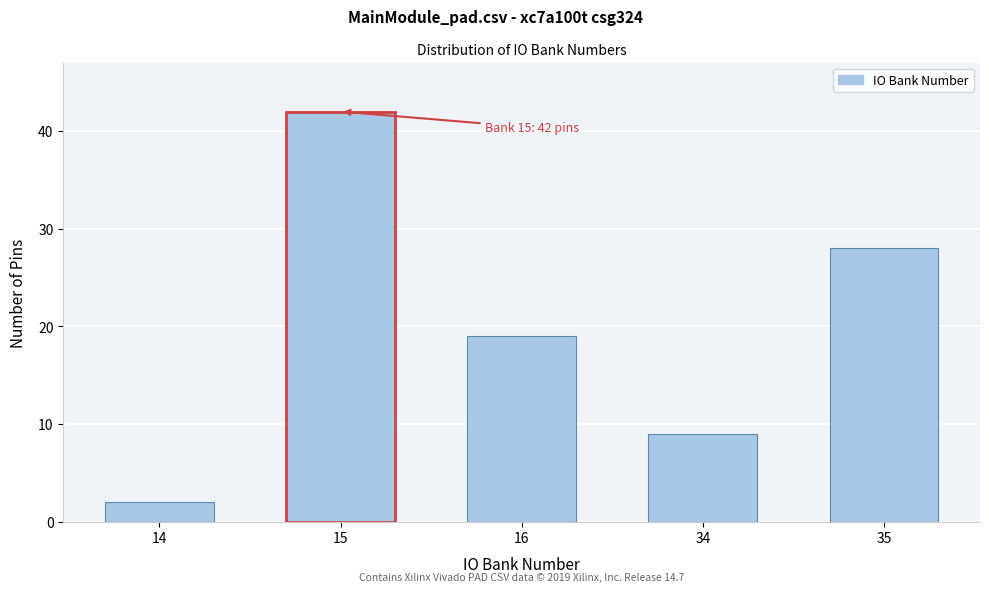

Reading left to right, what are all the values shown in this chart?

2	42	19	9	28